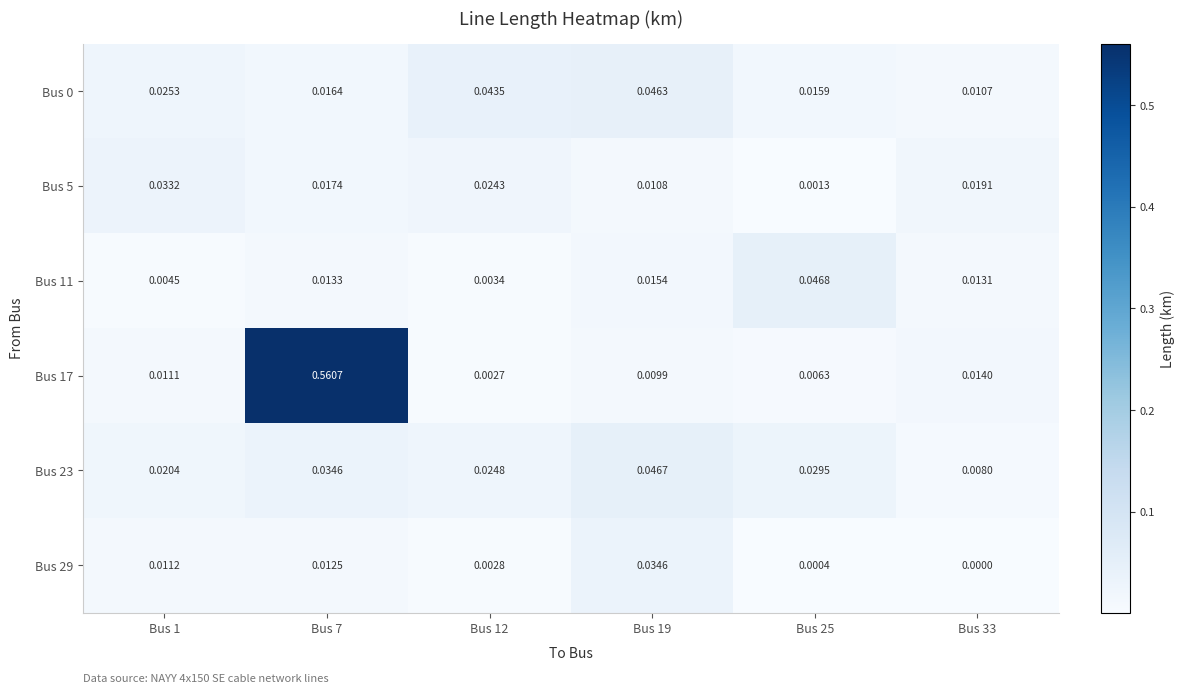

Which series has the widest spread of values?

Bus 17